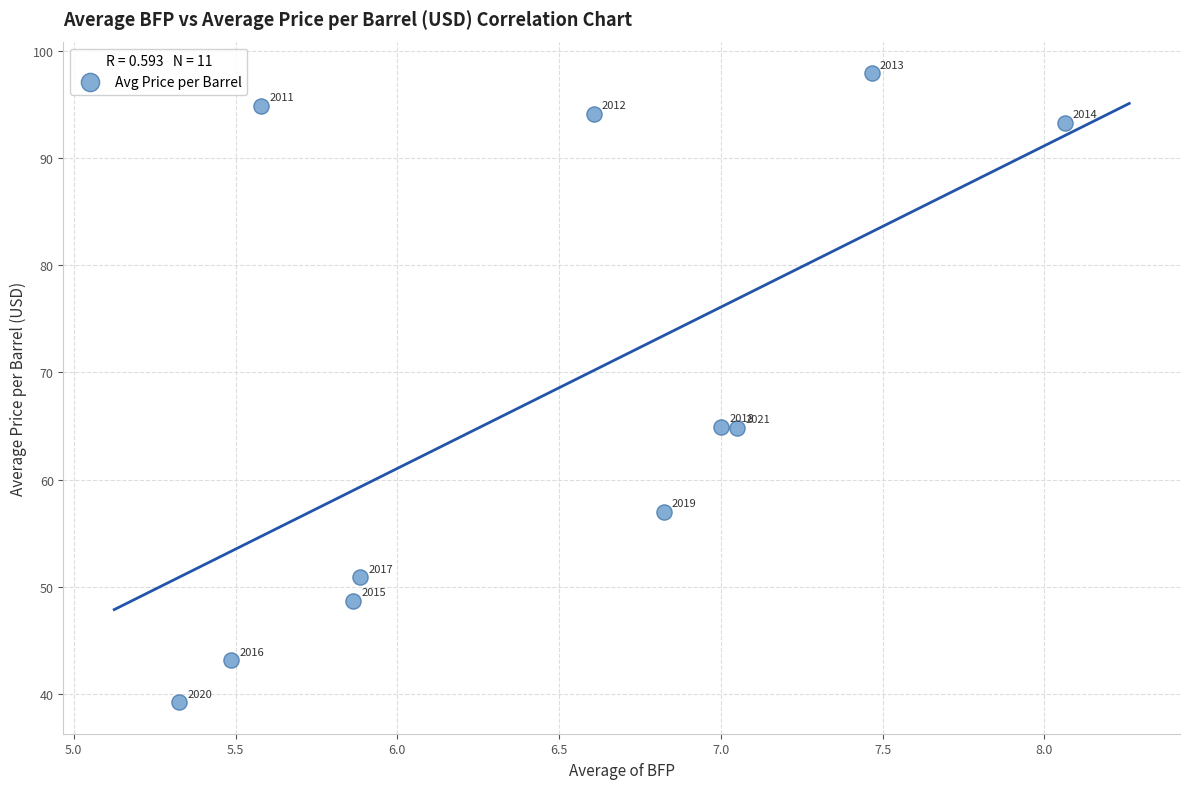

What is the average X value?

6.5